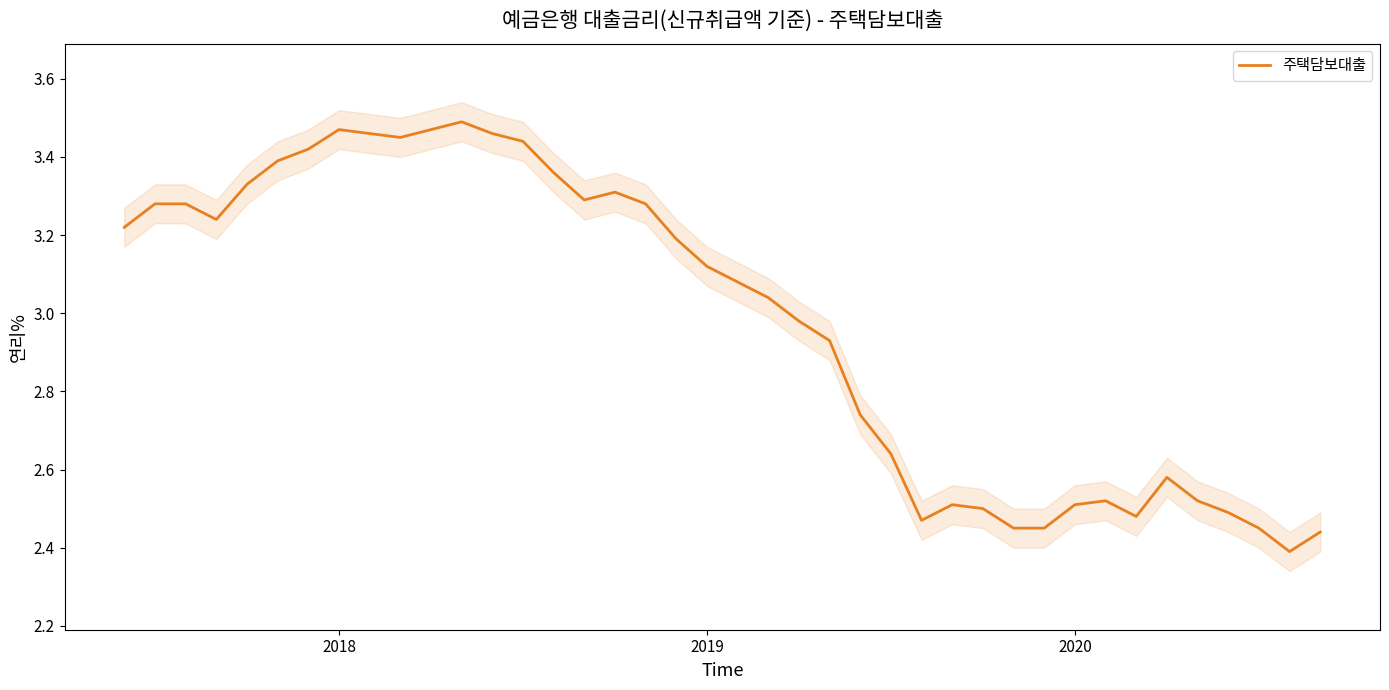

Is it true that the value at 5 is 4.6?

False